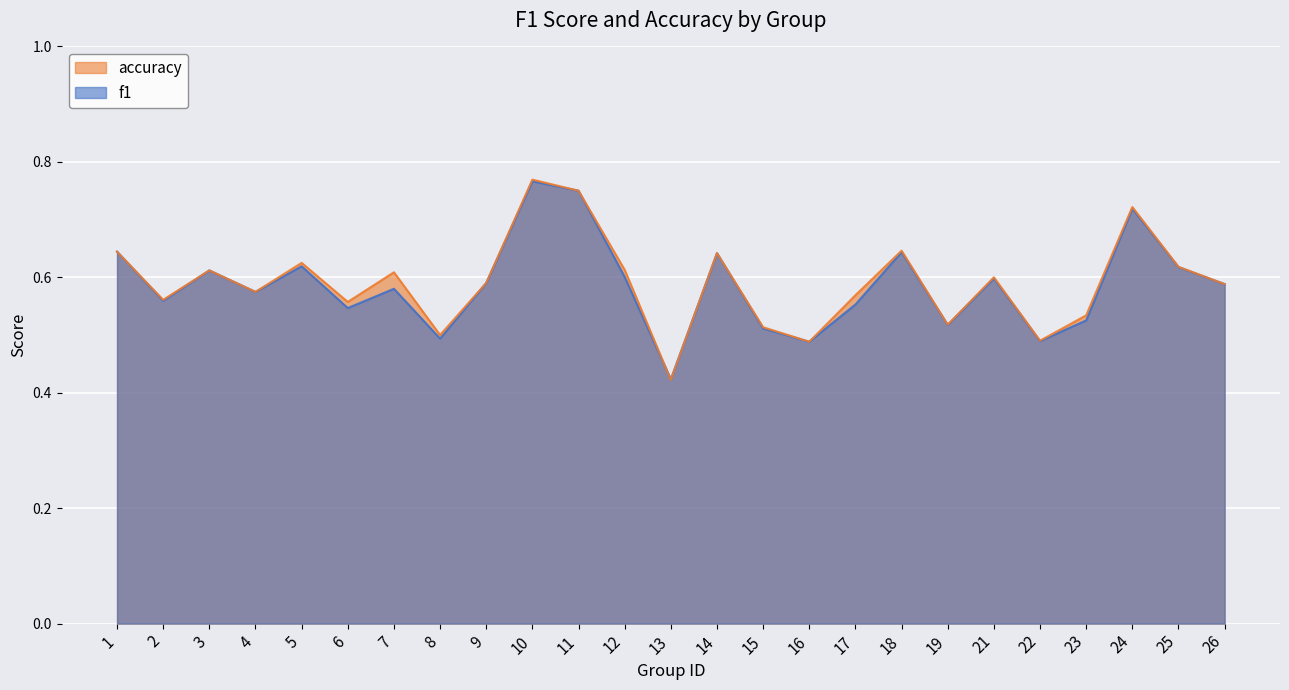

True or false: f1 has a value of 0.6 at 9.

True